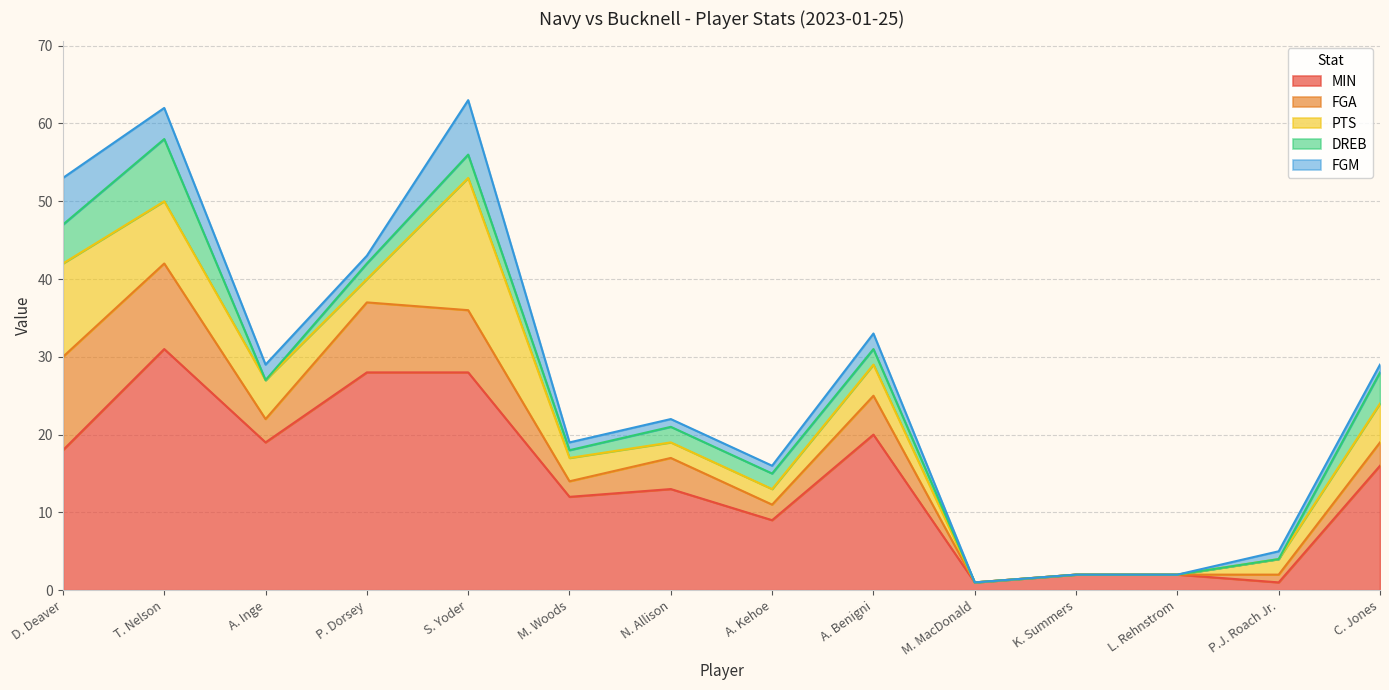

What is the sum of all FGM values?

27